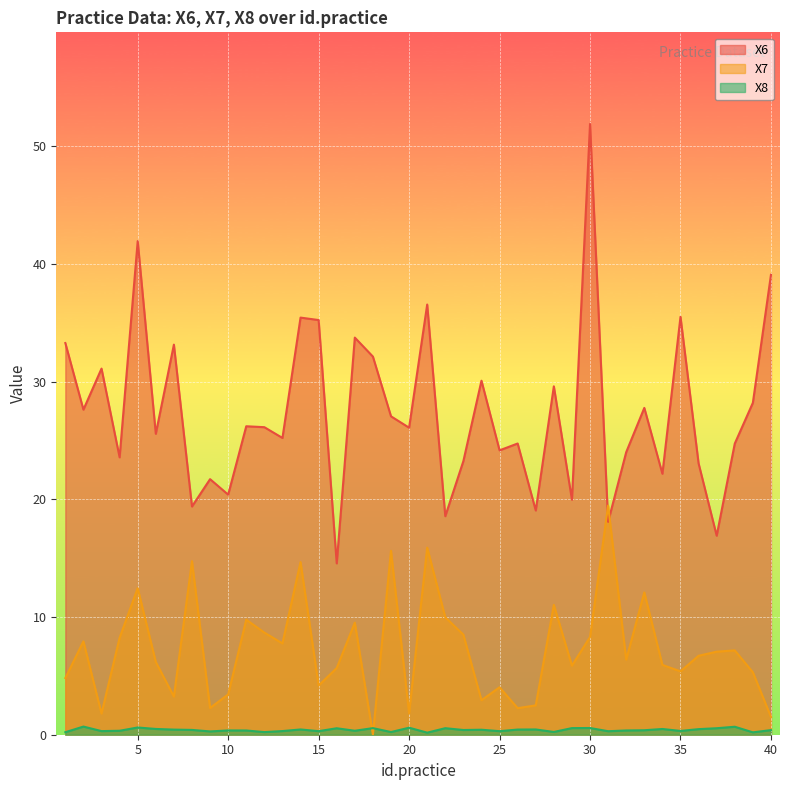

Reading right to left, what are all the values shown in this chart?

X6: 39.1	28.2	24.7	16.9	23.1	35.5	22.2	27.8	24.0	18.1	51.9	20.0	29.6	19.1	24.7	24.2	30.1	23.2	18.6	36.6	26.1	27.1	32.1	33.7	14.6	35.2	35.4	25.2	26.1	26.2	20.4	21.7	19.4	33.1	25.6	41.9	23.6	31.1	27.6	33.3
X7: 1.5	5.3	7.2	7.1	6.7	5.4	5.9	12.1	6.4	19.5	8.3	5.9	11.0	2.5	2.3	4.0	2.9	8.5	10.0	15.9	1.8	15.6	0.0	9.5	5.7	4.2	14.7	7.8	8.7	9.8	3.4	2.3	14.7	3.2	6.2	12.5	8.2	1.8	7.9	4.8
X8: 0.4	0.2	0.7	0.6	0.5	0.3	0.5	0.4	0.4	0.3	0.6	0.6	0.2	0.4	0.4	0.3	0.4	0.4	0.6	0.2	0.6	0.2	0.6	0.3	0.5	0.3	0.4	0.3	0.2	0.4	0.4	0.3	0.4	0.4	0.5	0.6	0.3	0.3	0.7	0.2